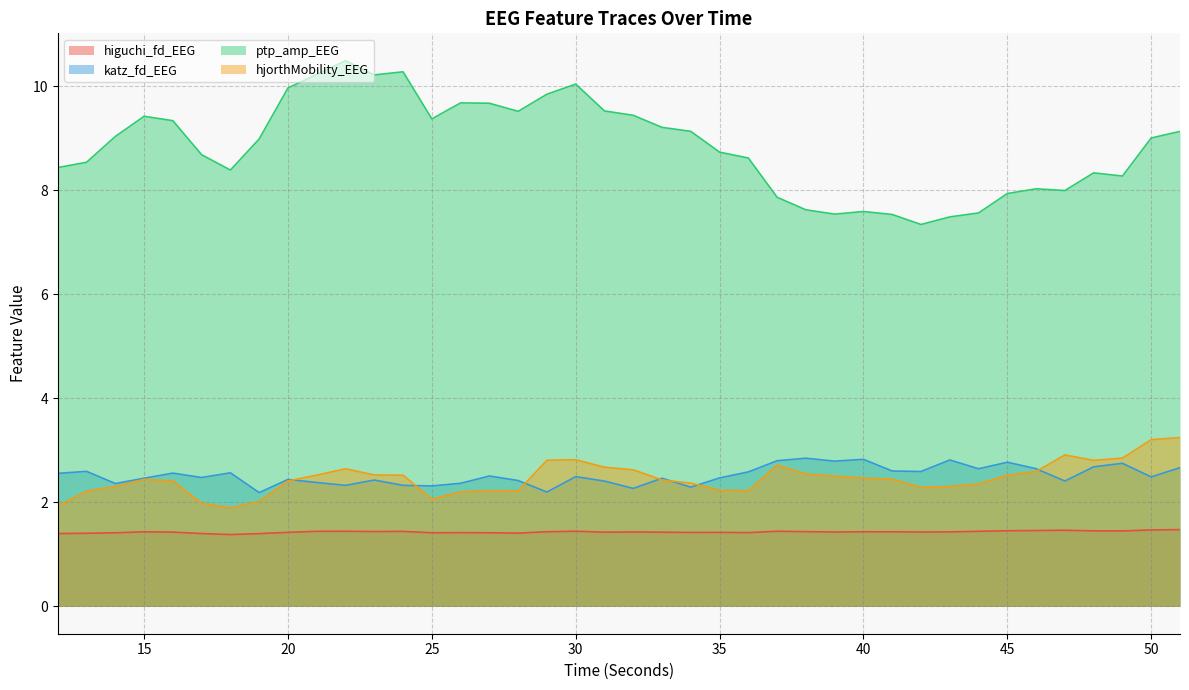

How many interior local peaks does the katz_fd_EEG series have?

13